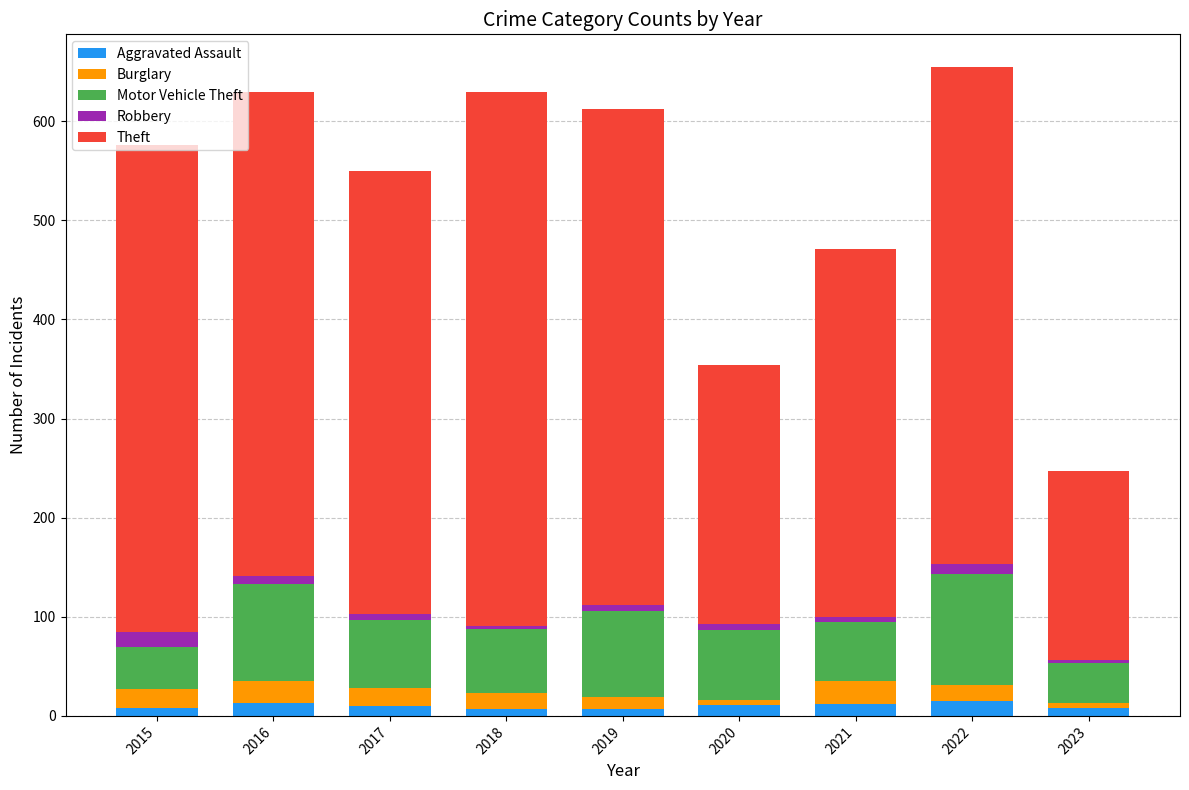

The Aggravated Assault series shows 11 at 2020. True or false?

True